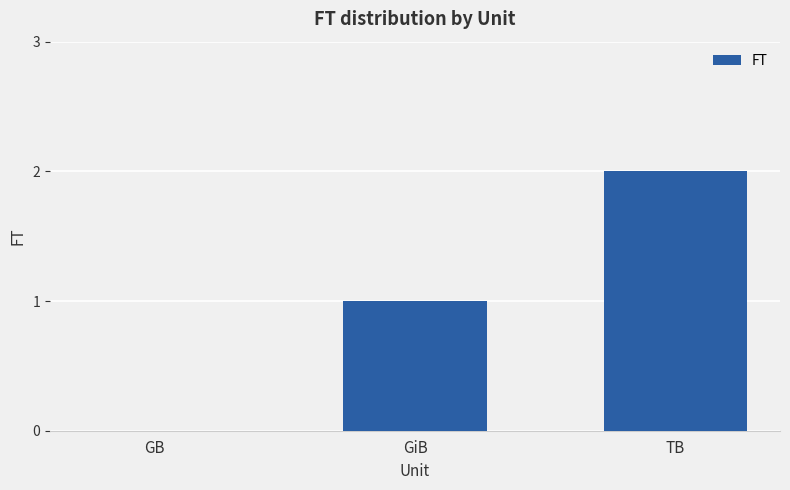

Approximately how many times larger is the value at GiB compared to TB?

0.5